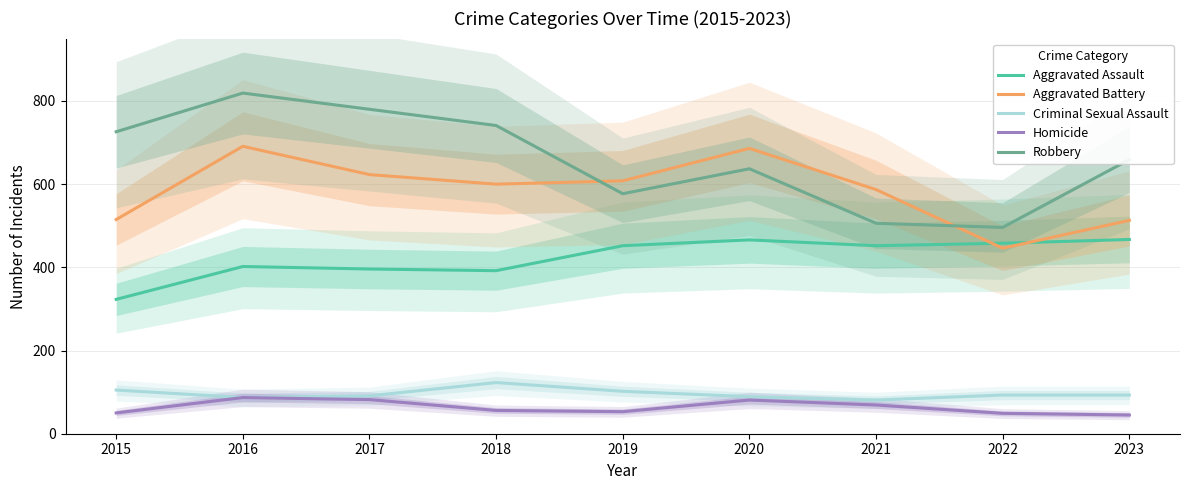

What are all the series names shown in the legend?

Aggravated Assault, Aggravated Battery, Criminal Sexual Assault, Homicide, Robbery